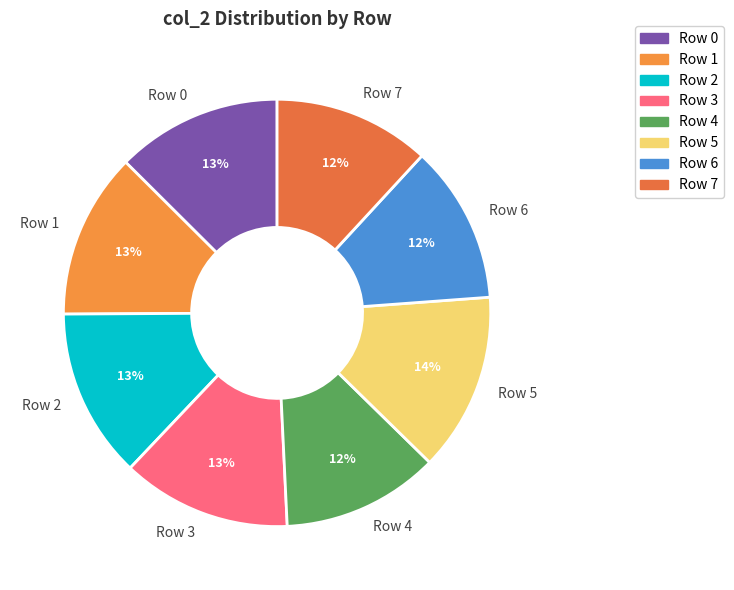

True or false: Row 3 accounts for 13% of the total.

True